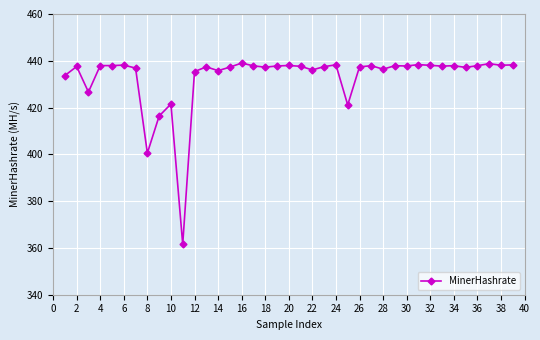

What is the difference between the maximum and minimum values?

77.5